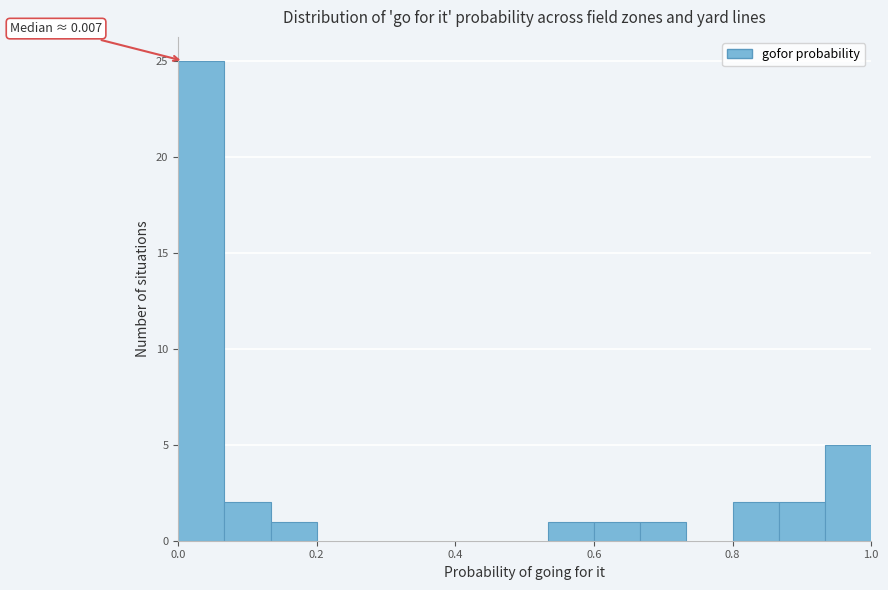

Read against the x-axis, roughly where is the centre of the tallest bar?

0.04